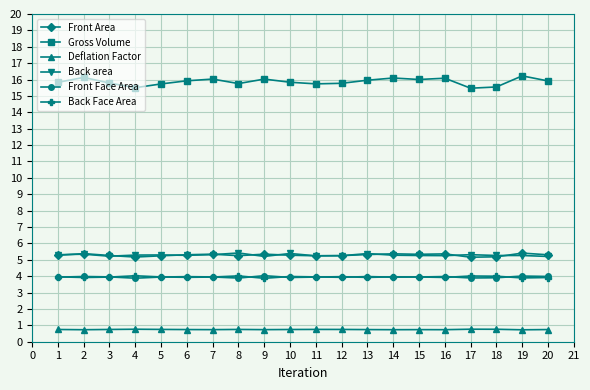

What is the maximum value shown in the chart?

16.2